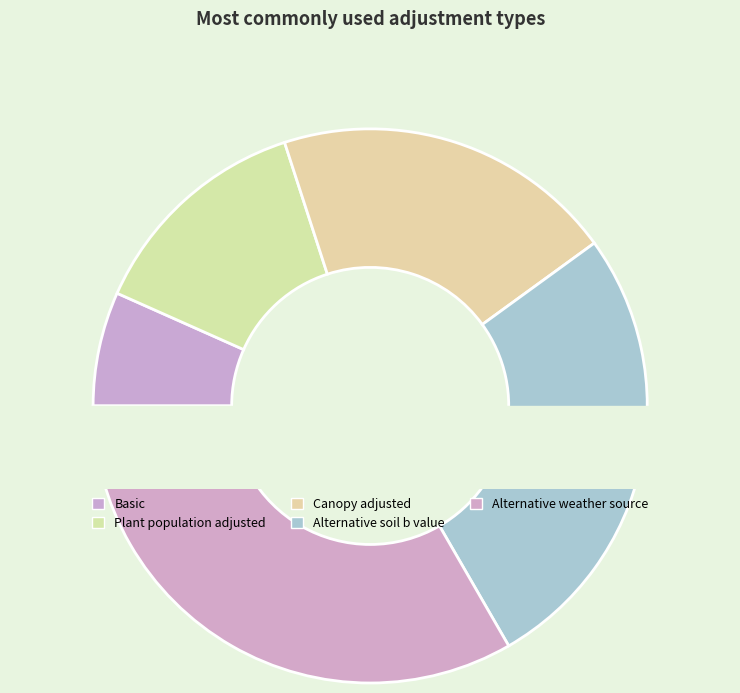

Count the number of slices in the pie.

5